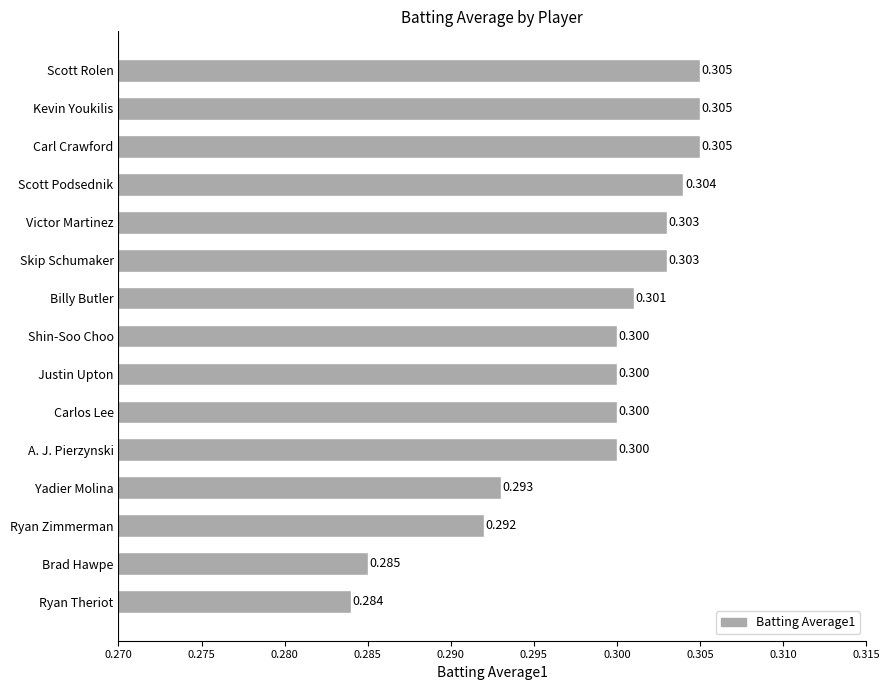

Does the chart contain any negative values?

No